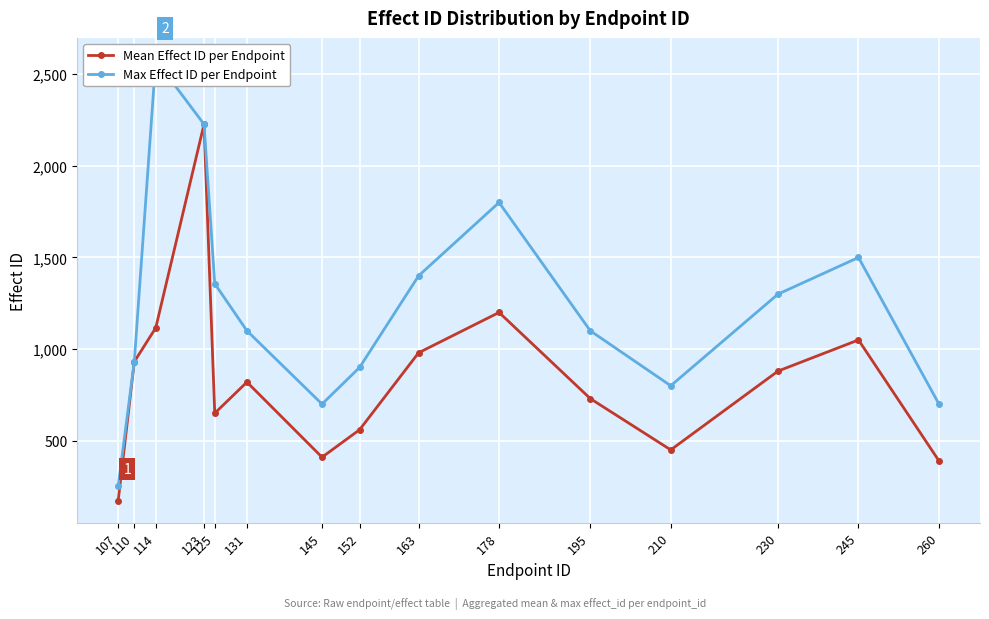

Which has a higher value, 145 or 110?

110